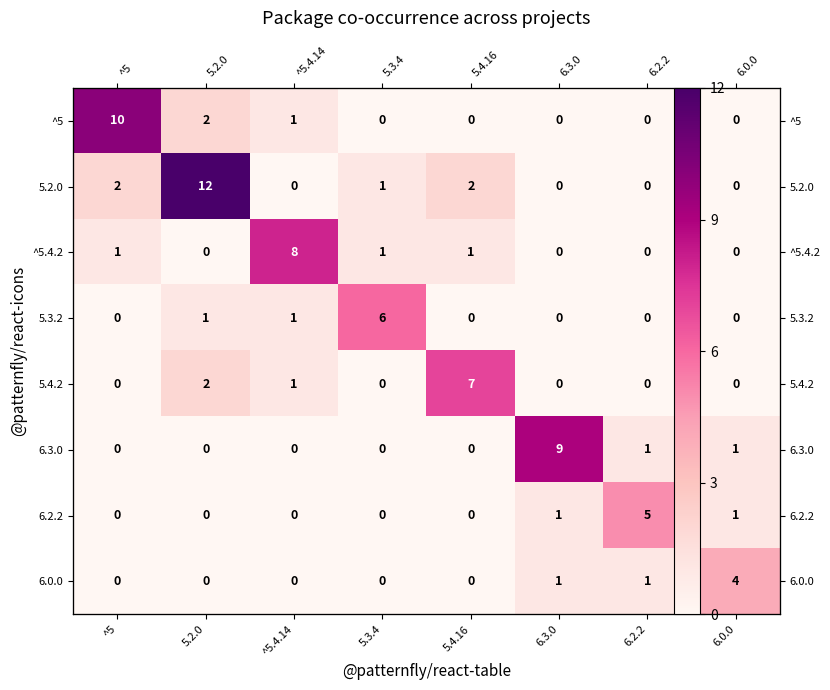

What is the maximum value for ^5?

10